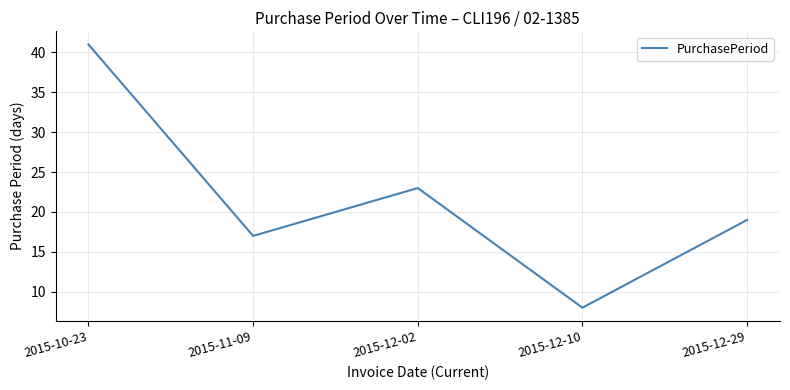

True or false: the data shows 13 at 2015-12-29.

False